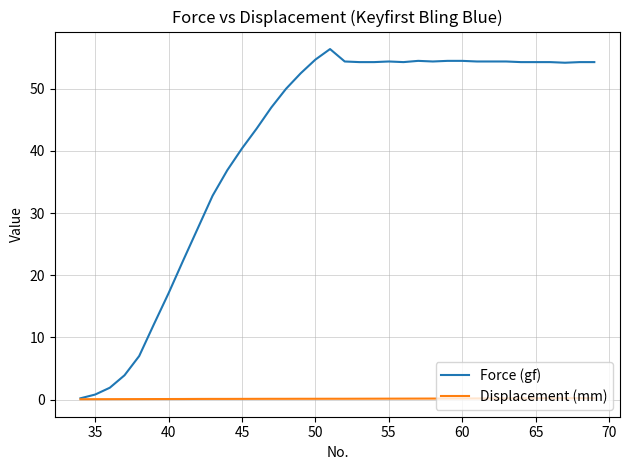

What is the maximum value for Force (gf)?

56.4